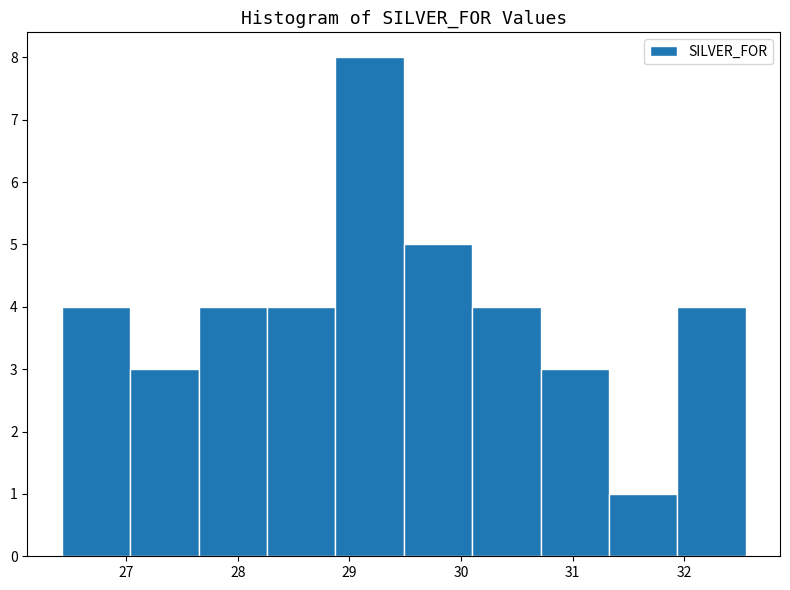

Which range on the x-axis has the tallest bar?

28.9 to 29.5